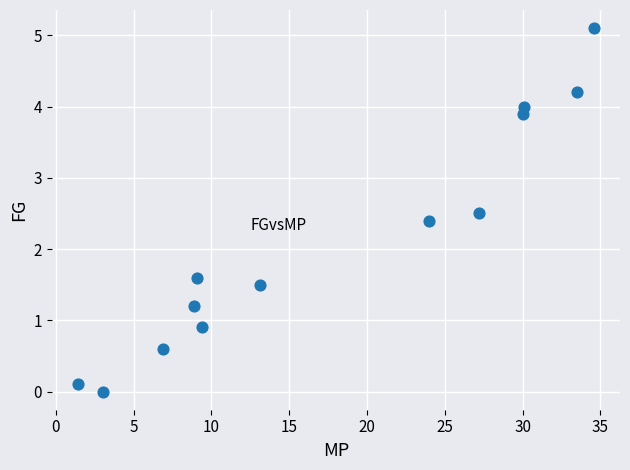

What is the range of X values (max minus min)?

33.2